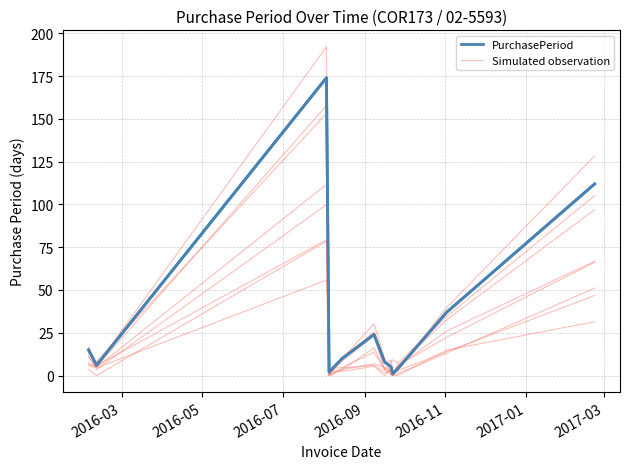

How many interior local peaks does the Simulated observation series have?

2